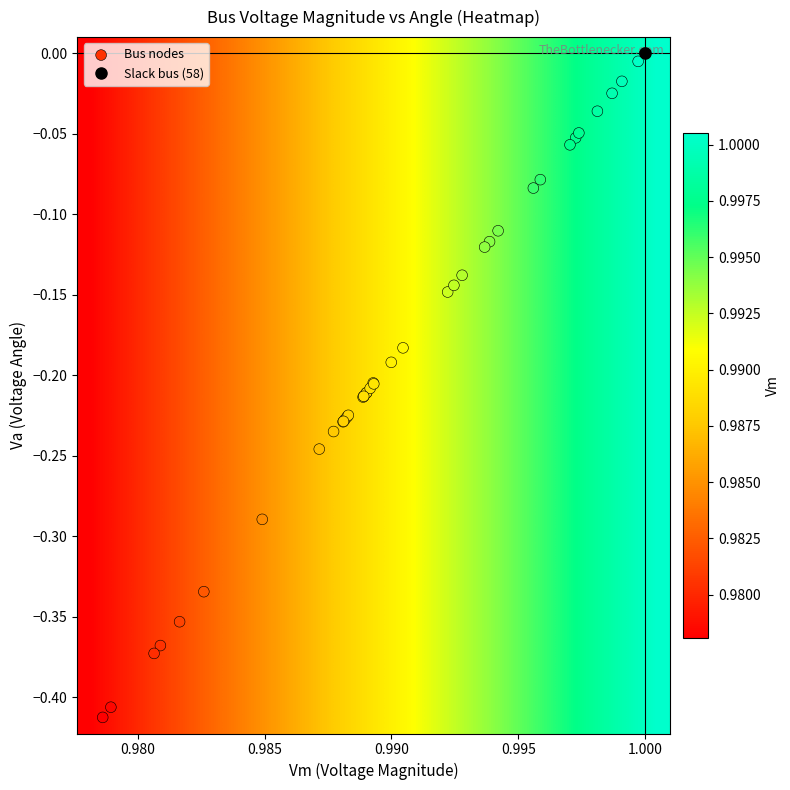

Reading right to left, extract all data points from this chart.

-0.2	-0.2	-0.2	-0.2	-0.2	-0.2	-0.2	-0.2	-0.2	-0.2	-0.1	-0.1	-0.0	-0.1	-0.2	-0.2	-0.2	-0.2	-0.0	-0.0	0.0	-0.4	-0.1	-0.1	-0.1	-0.1	-0.3	-0.2	-0.3	-0.2	-0.1	-0.2	-0.0	-0.1	-0.0	-0.1	-0.4	-0.4	-0.4	-0.4